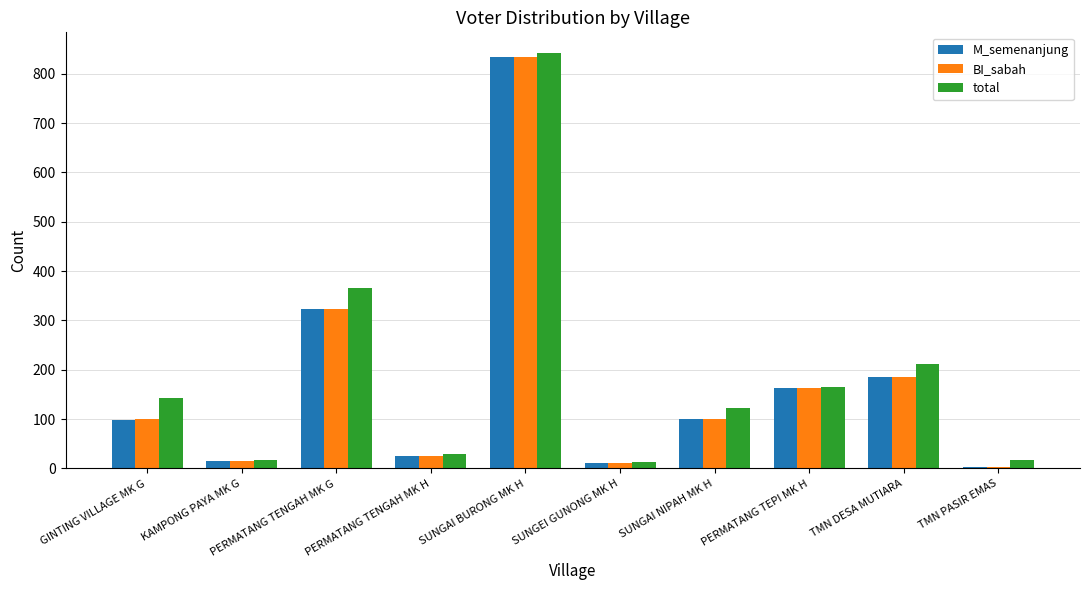

How many categories are shown in the chart?

10